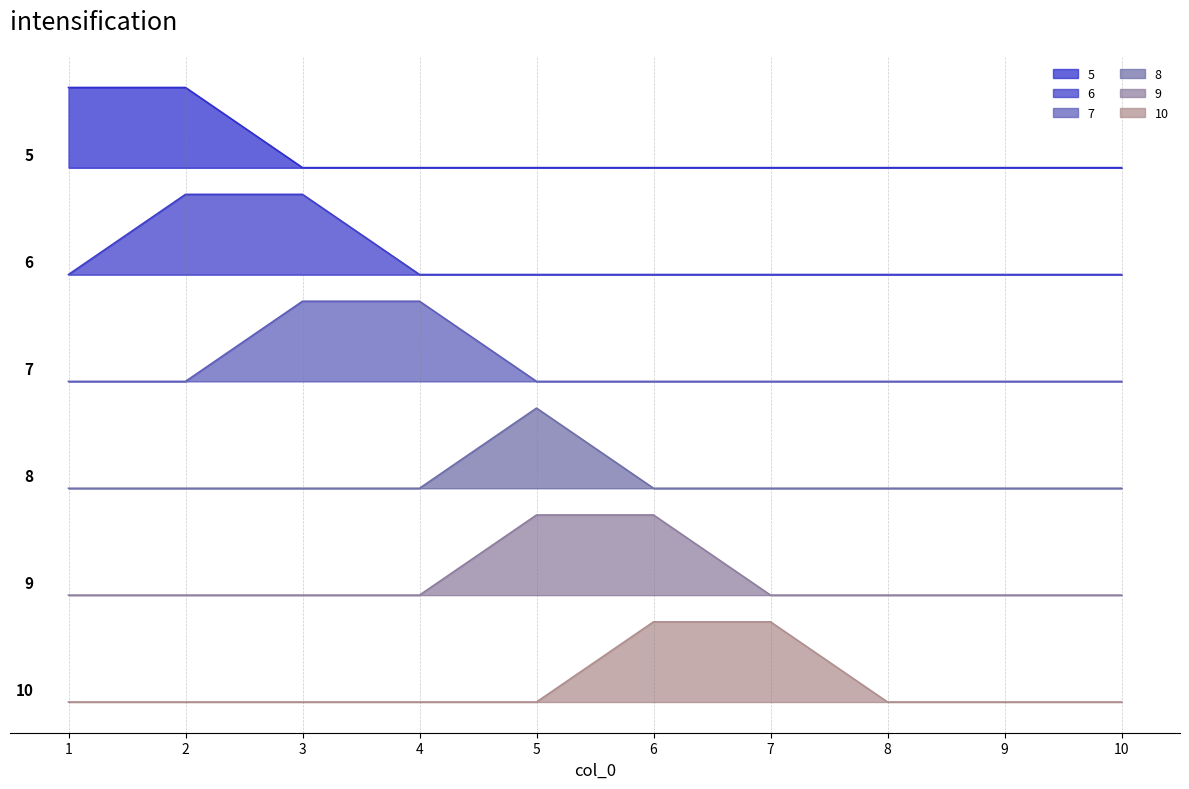

Rank the series by their average value, from highest to lowest.

5, 6, 7, 8, 9, 10